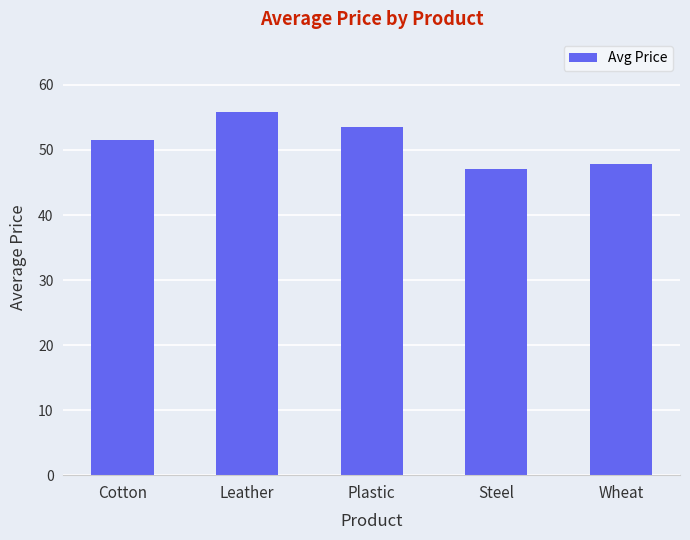

Reading right to left, transcribe all the data shown in this chart.

47.8	47.0	53.5	55.9	51.6